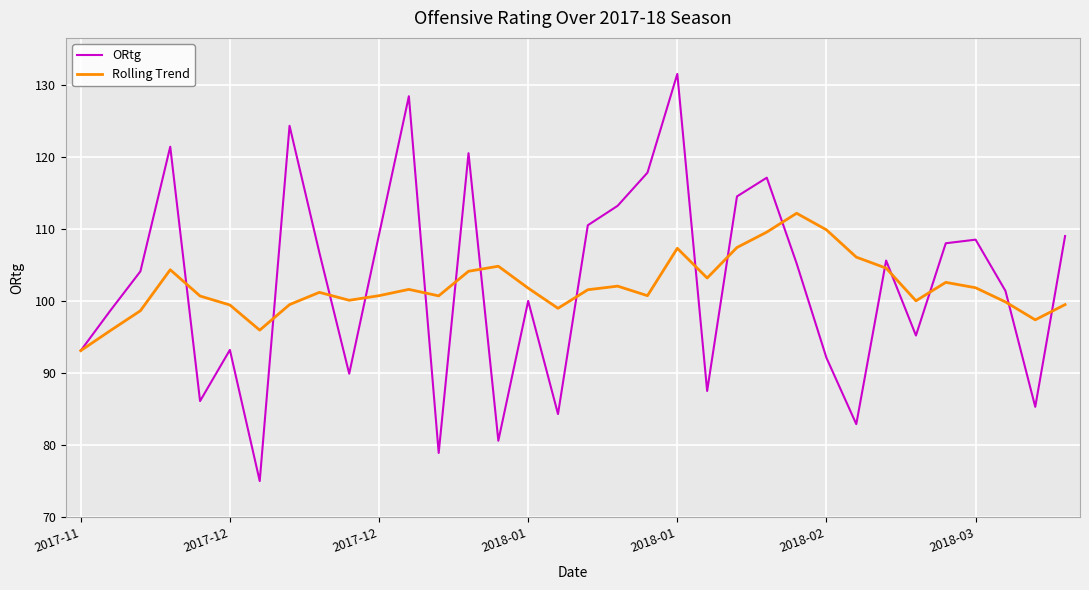

What is the smallest value displayed?

75.0